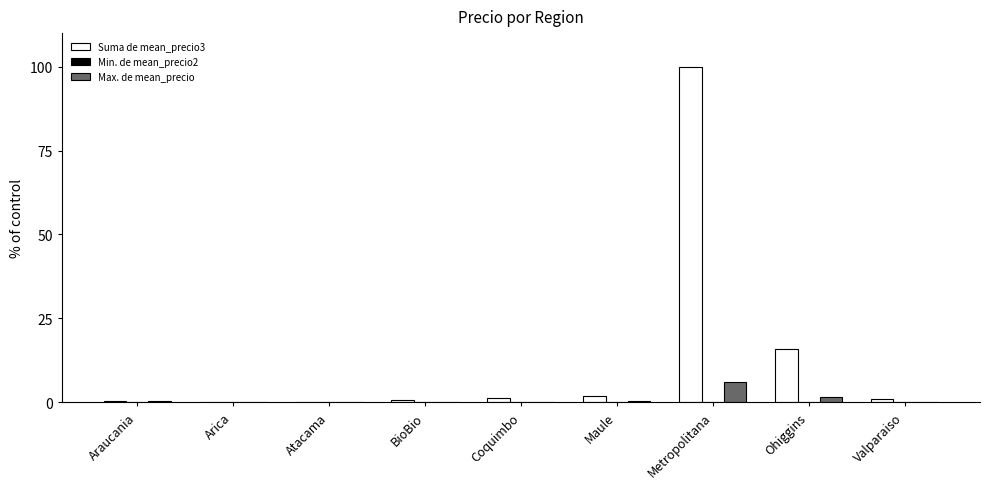

Which series has the largest total across all categories?

Suma de mean_precio3